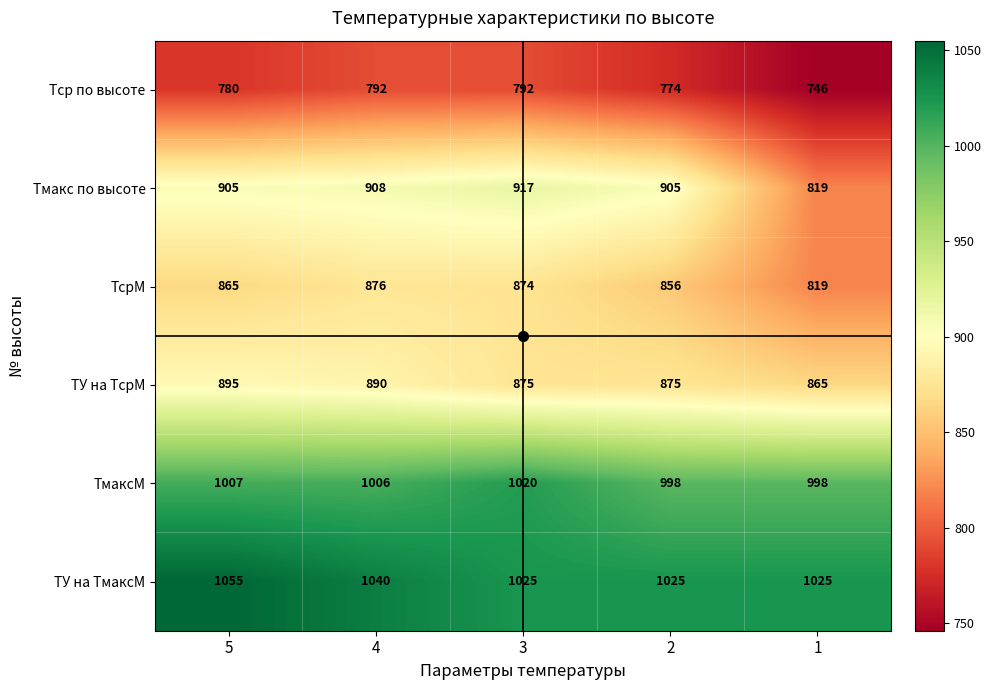

Rank the series at 3 from lowest to highest value.

Тср по высоте, ТсрМ, ТУ на ТсрМ, Тмакс по высоте, ТмаксМ, ТУ на ТмаксМ